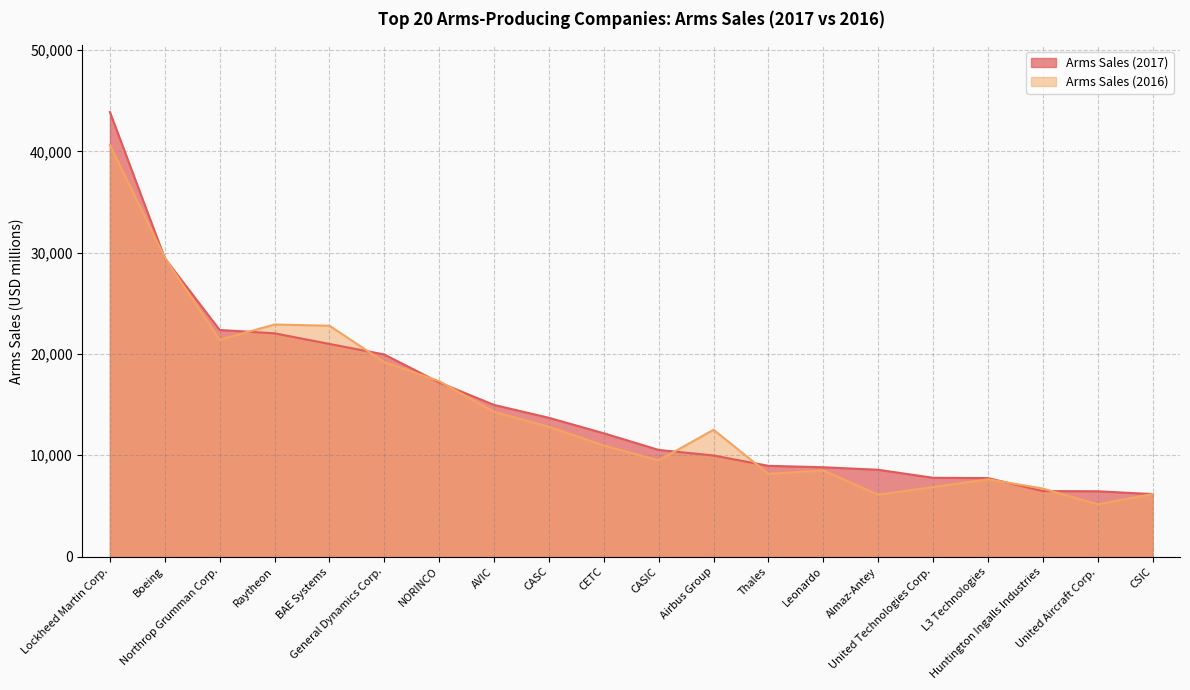

Where does the Arms Sales (2016) series first go above 12520?

Lockheed Martin Corp.